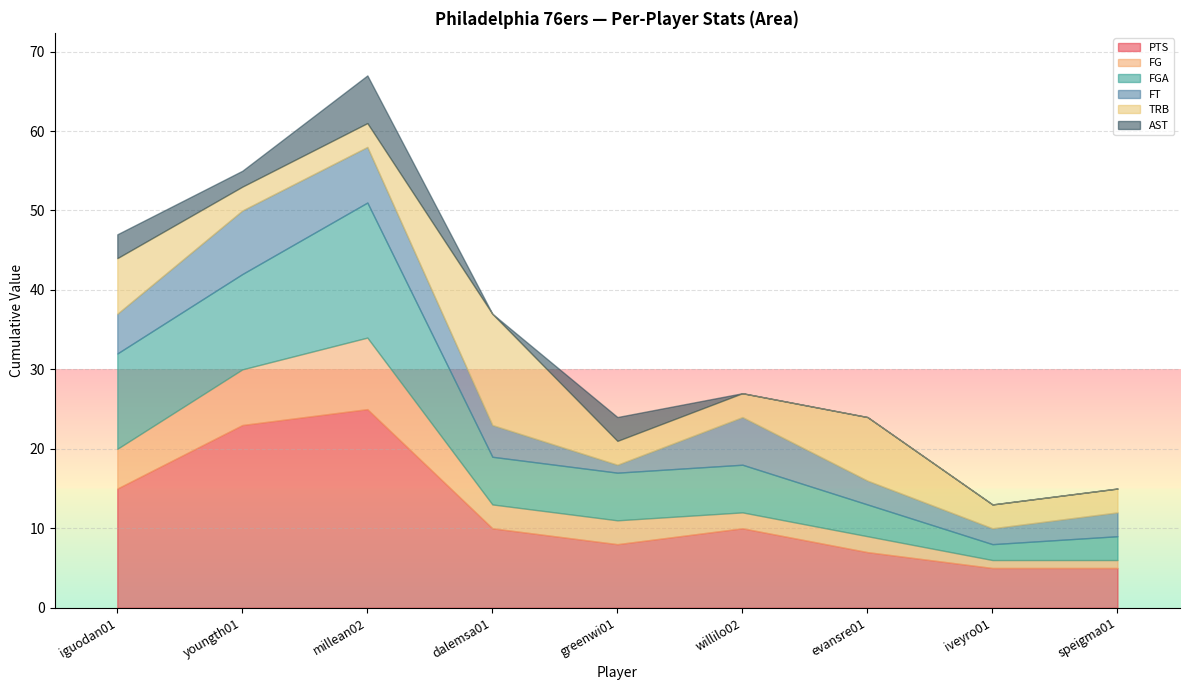

Is the value of FGA at youngth01 greater than the value of PTS at iguodan01?

No